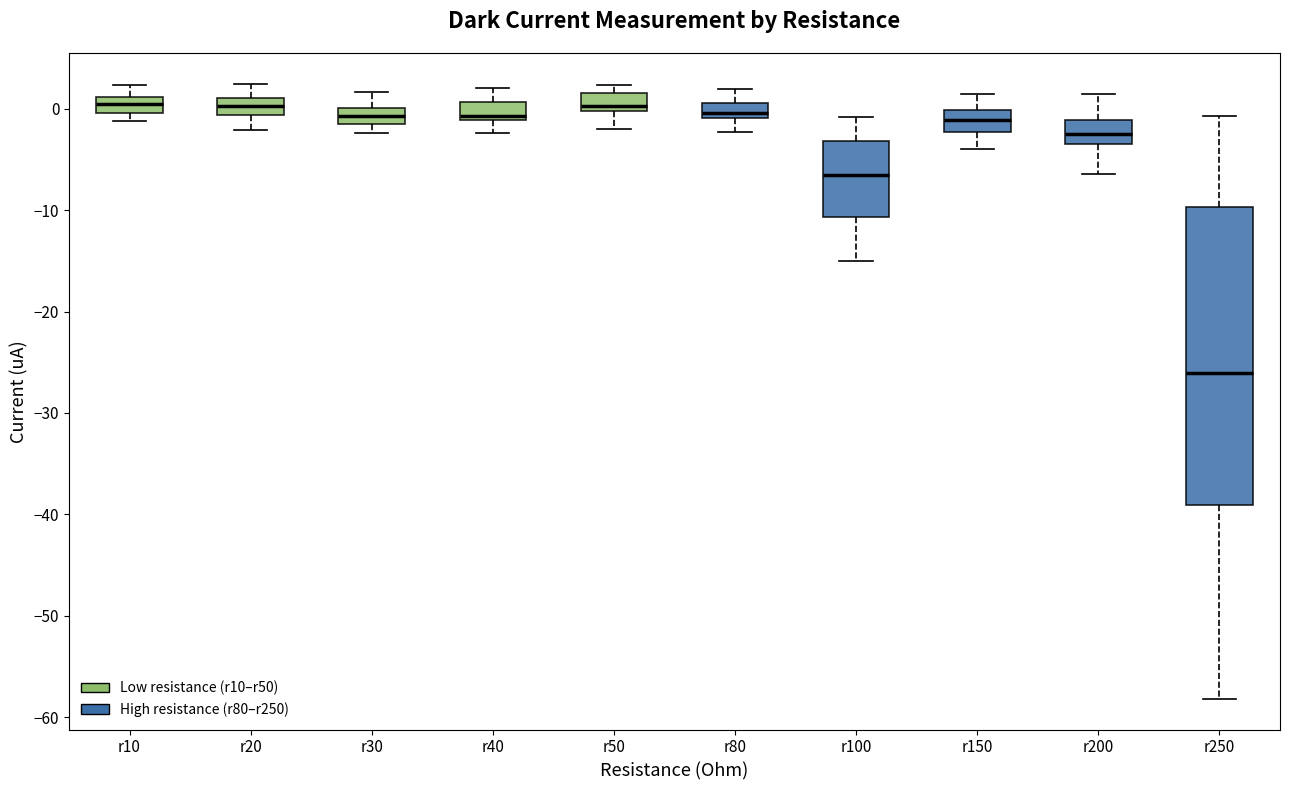

Which box's median line is the lowest?

r250